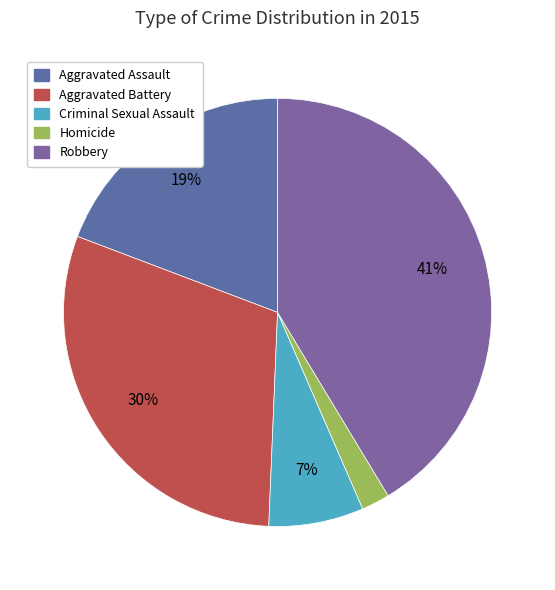

Is the sum of Aggravated Battery and Criminal Sexual Assault greater than half?

No